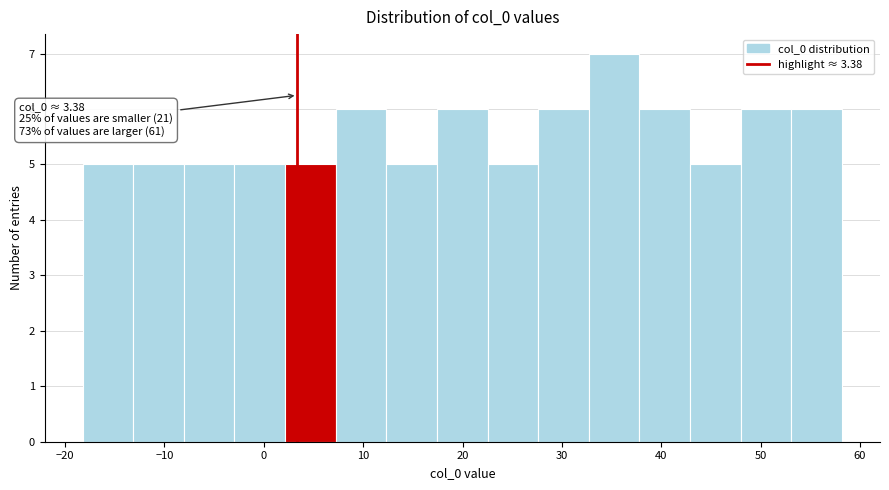

Over which range of the x-axis is the bar tallest?

33 to 38